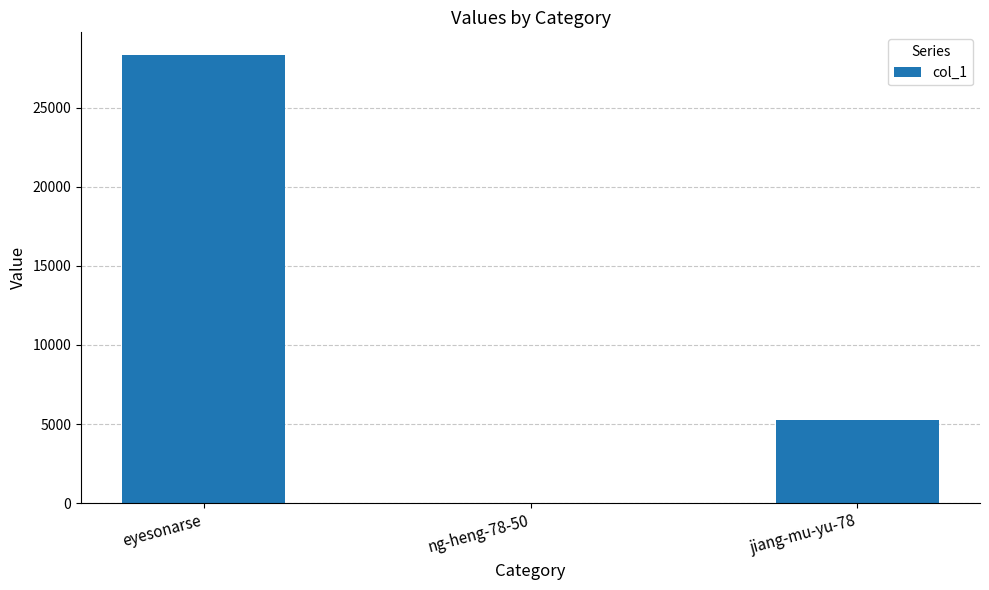

What is the change in value from eyesonarse to jiang-mu-yu-78?

-23072